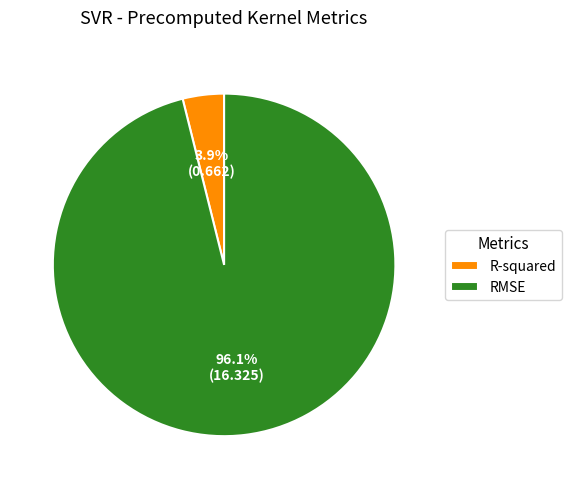

To the nearest percent, what is the difference between the largest and smallest slice percentages?

92%